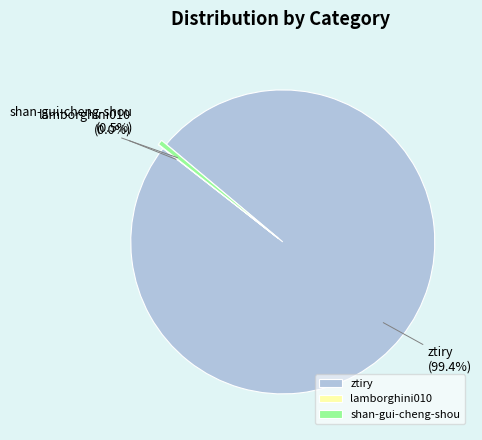

Which slice is the largest?

ztiry